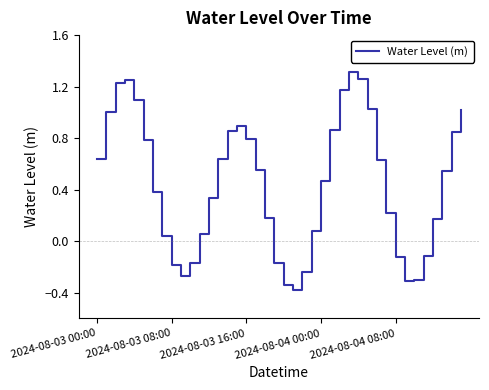

What is the difference between the maximum and minimum values?

1.7